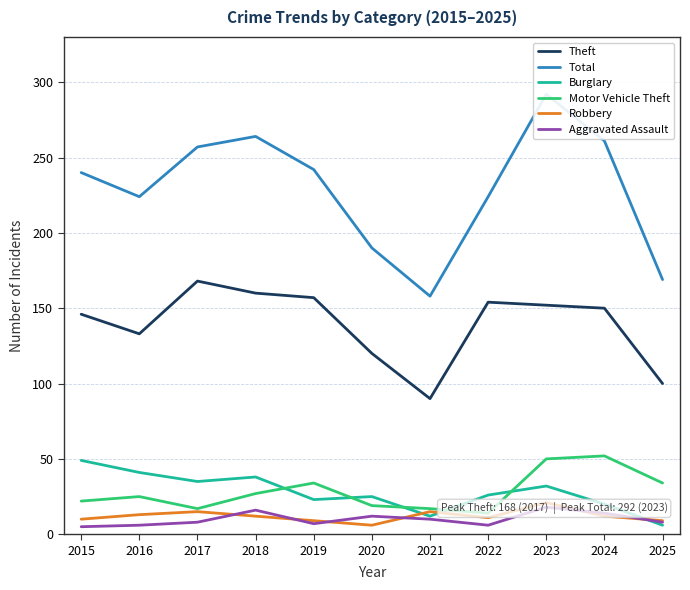

What is the average value of the Total series?

229